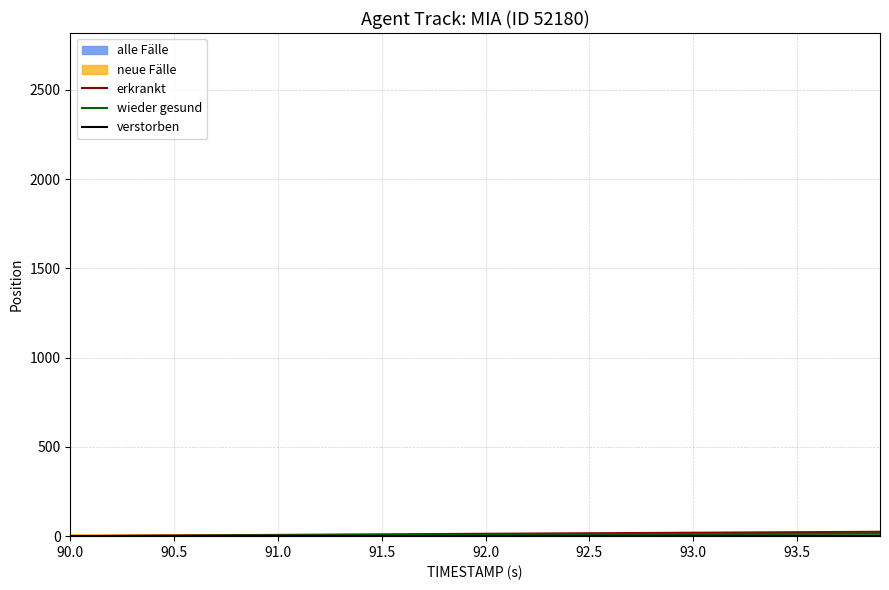

Where is verstorben nearest to the value 0?

90.0